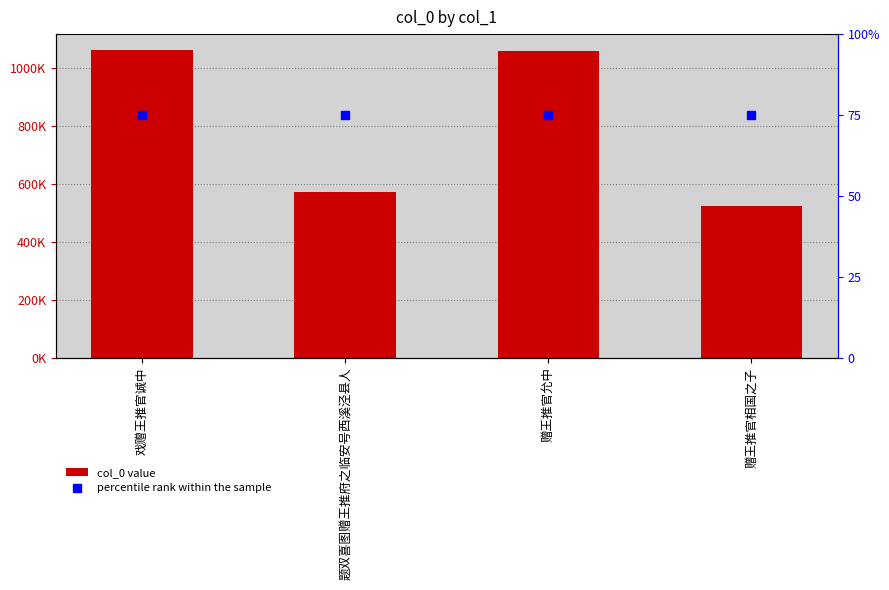

At 戏赠王推官诚中, list the series in order from smallest to largest.

percentile rank within the sample, col_0